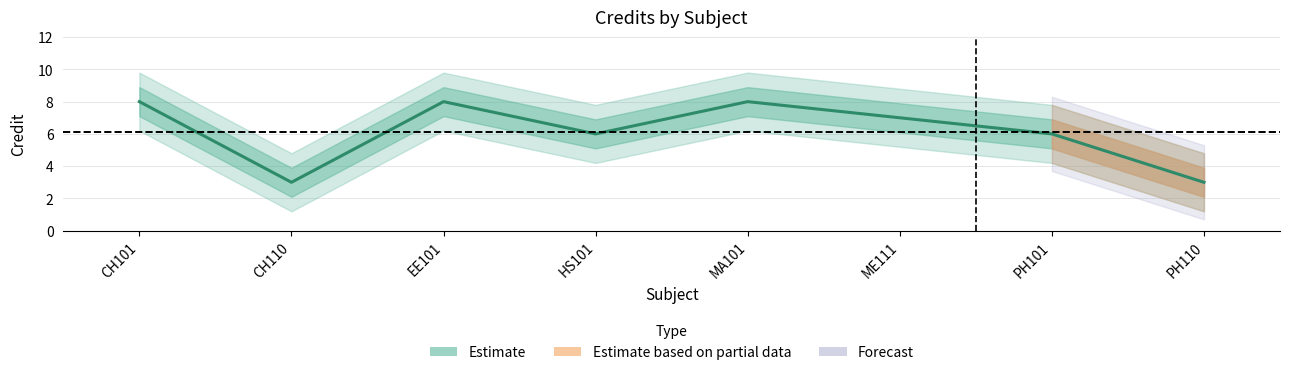

Rank the categories by value from lowest to highest.

CH110, PH110, HS101, PH101, ME111, CH101, EE101, MA101